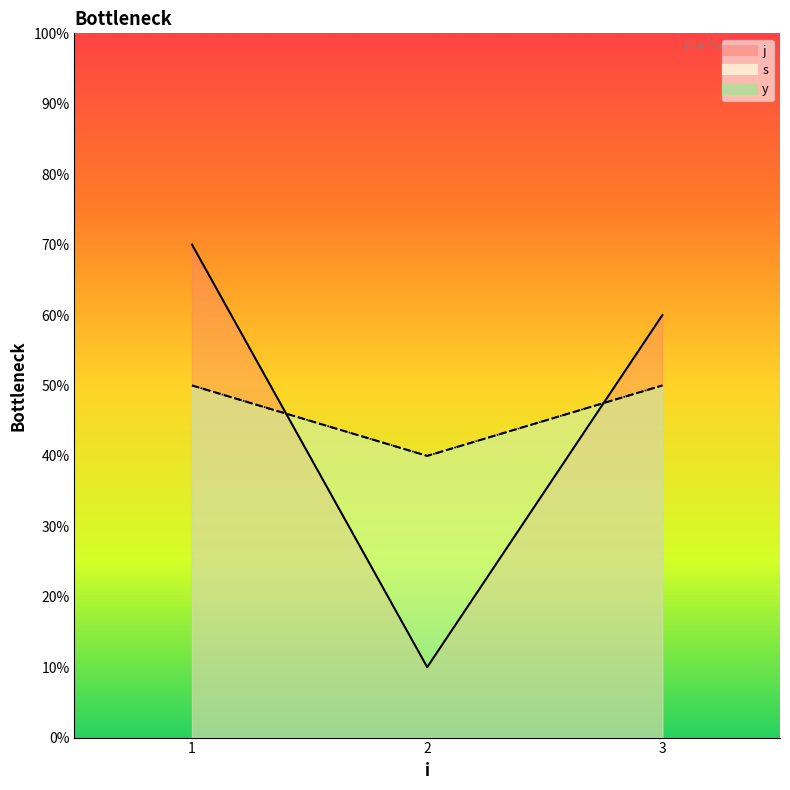

The value of s at 1 is 5. True or false?

True